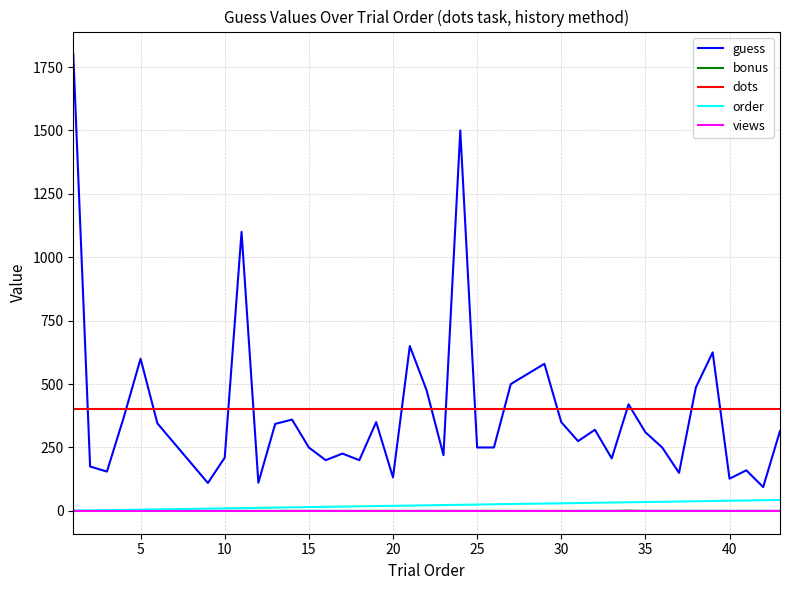

True or false: dots and views intersect in this chart.

False